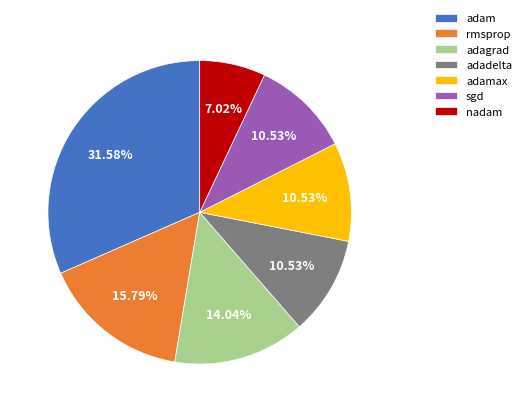

Which category has the smallest portion of the pie?

nadam